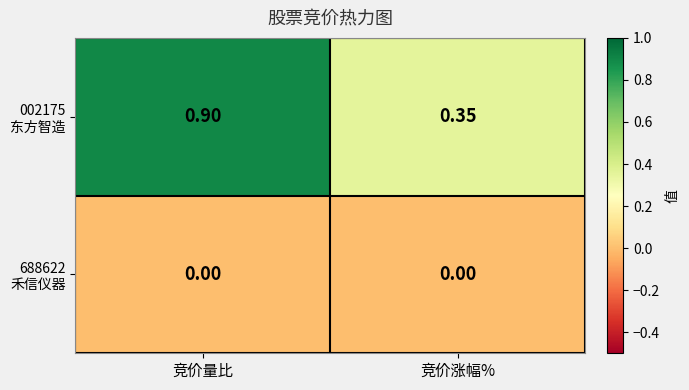

At which category is the sum across all series the highest?

竞价量比